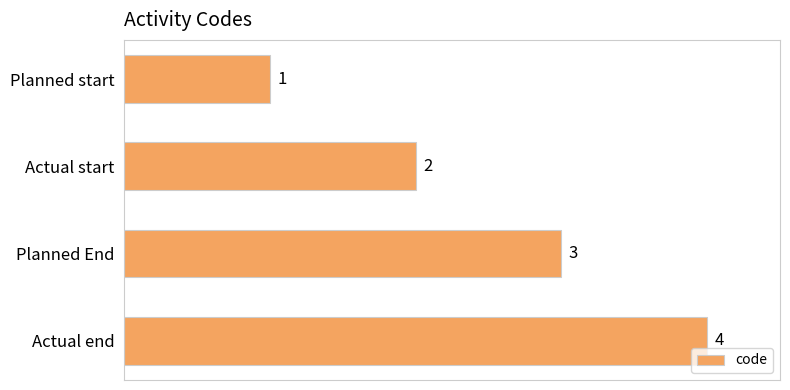

Are the bars horizontal?

Yes